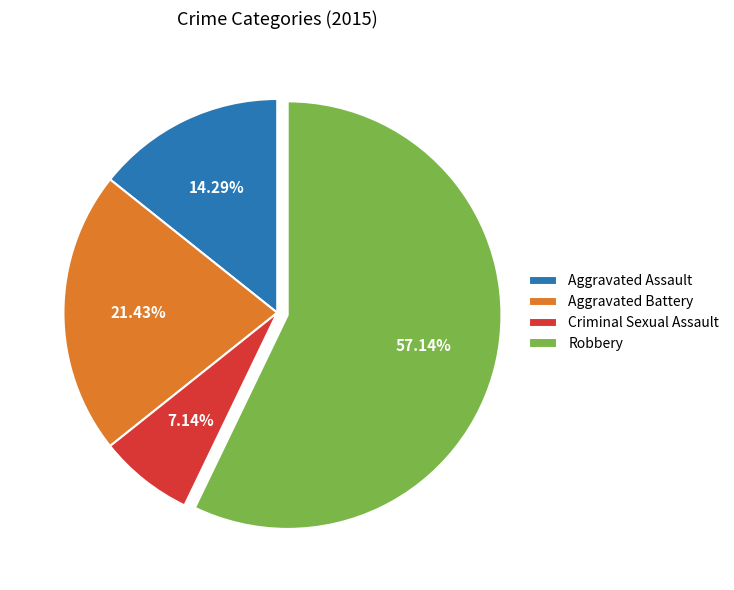

Which slice is the smallest?

Criminal Sexual Assault